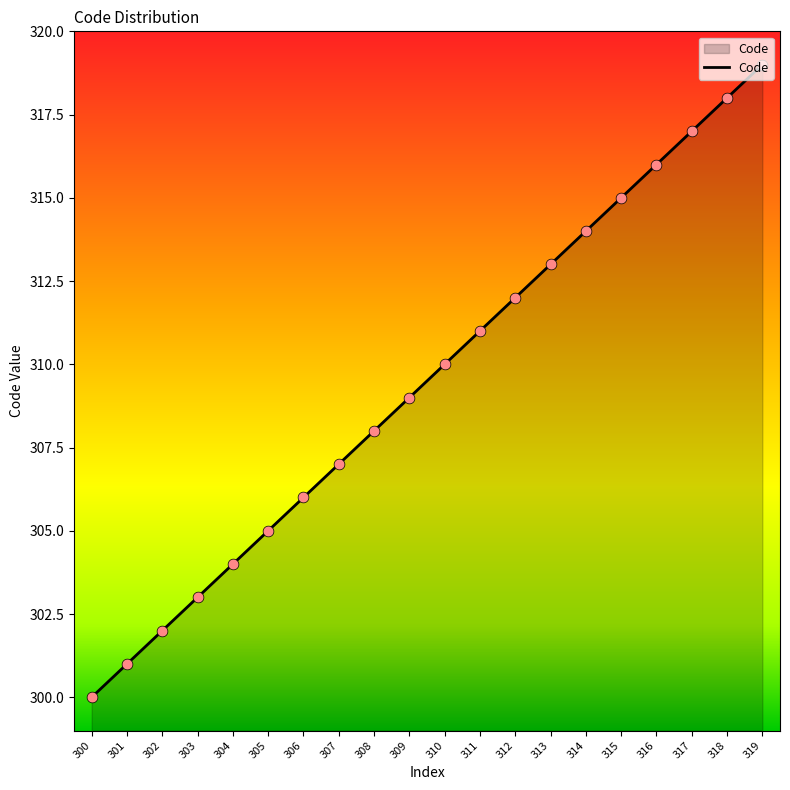

Approximately how many times larger is the value at 318 compared to 310?

1.0